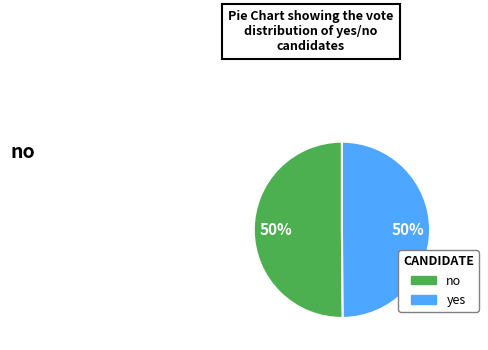

To the nearest percent, what percentage of the pie is no?

50%